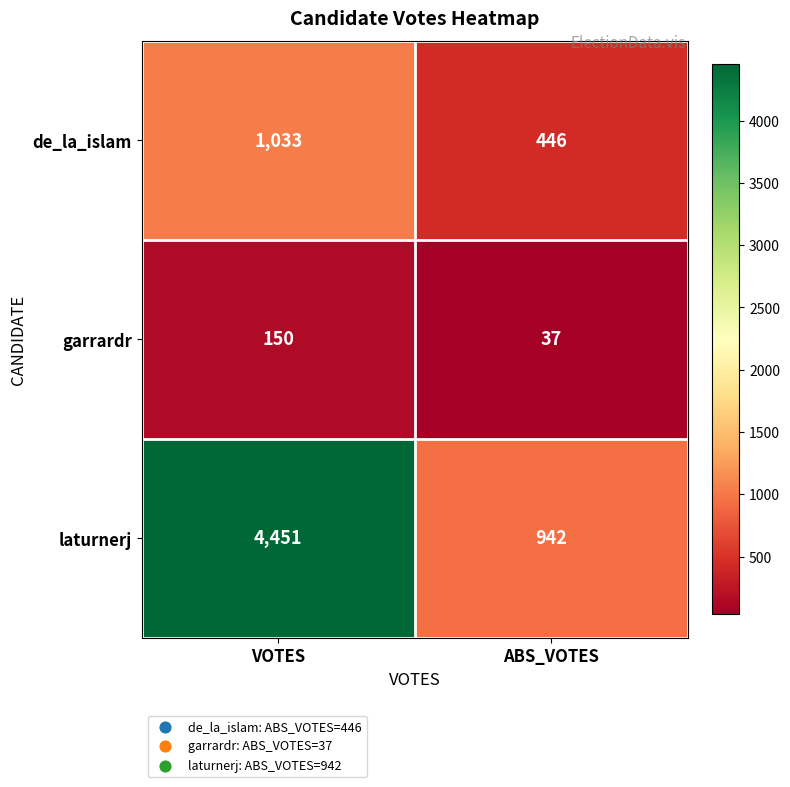

Rank the series by their average value, from lowest to highest.

garrardr, de_la_islam, laturnerj